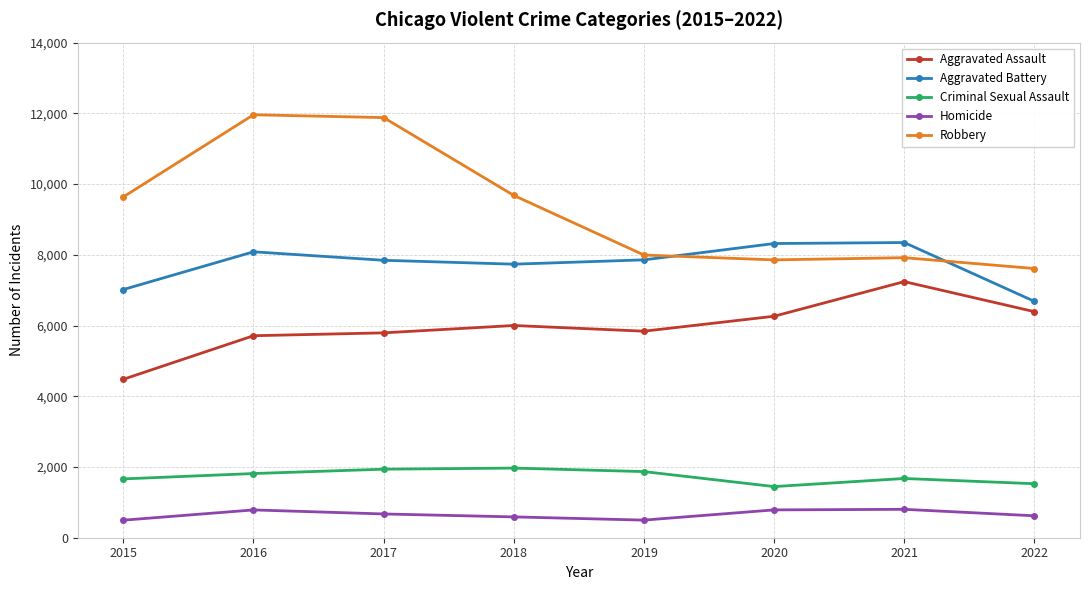

Rank the series by their maximum value, from highest to lowest.

Robbery, Aggravated Battery, Aggravated Assault, Criminal Sexual Assault, Homicide